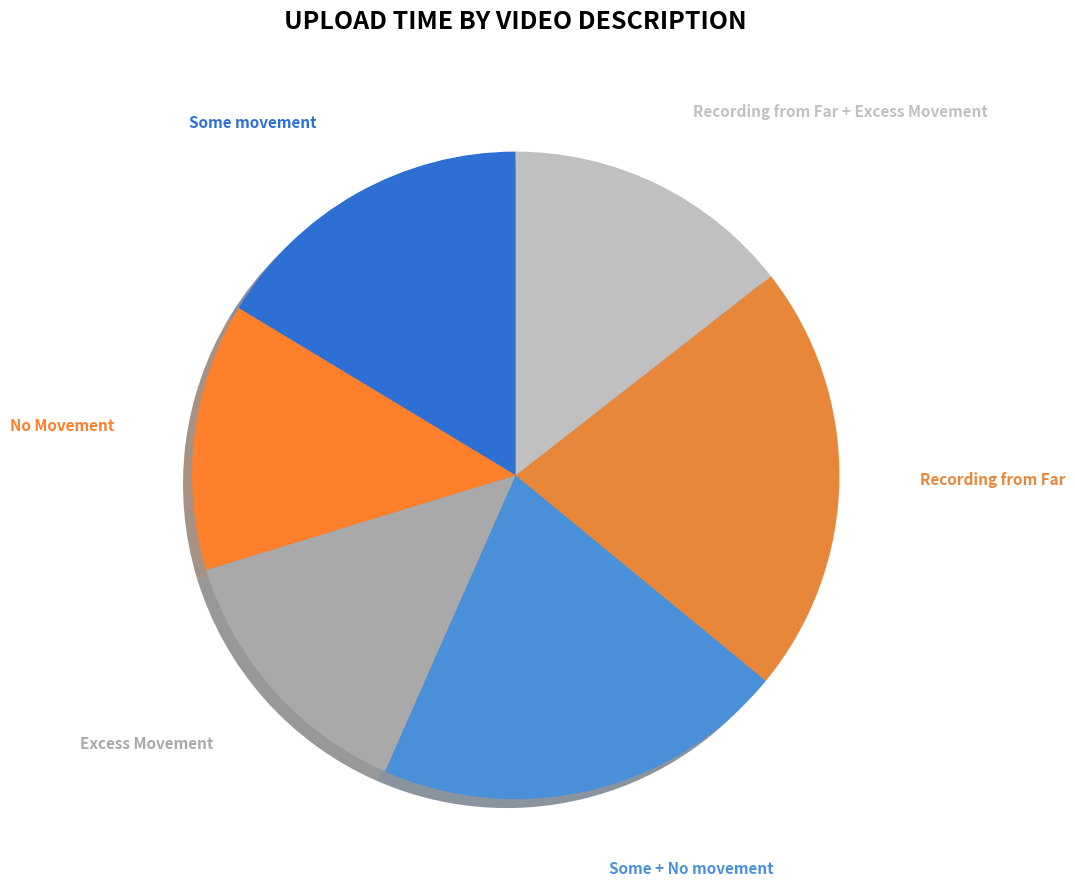

Count the number of slices in the pie.

6